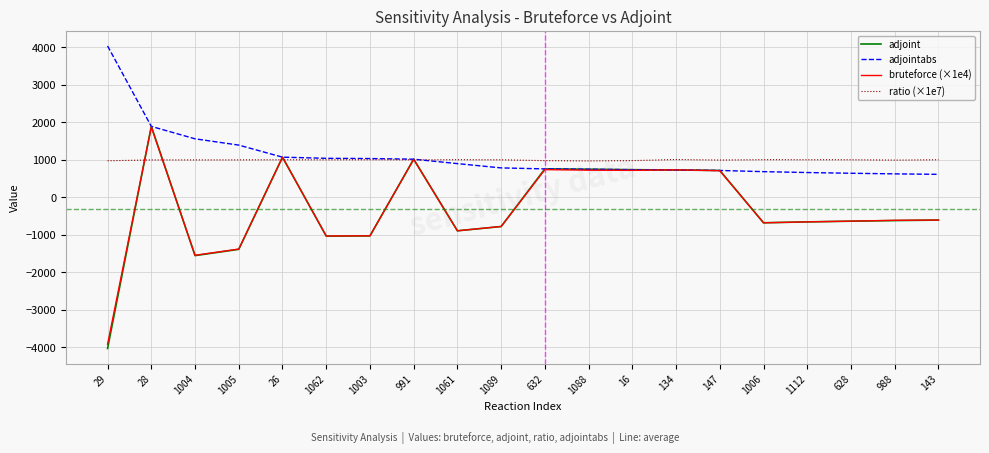

What is the total value across all series at 1088?

3177.4